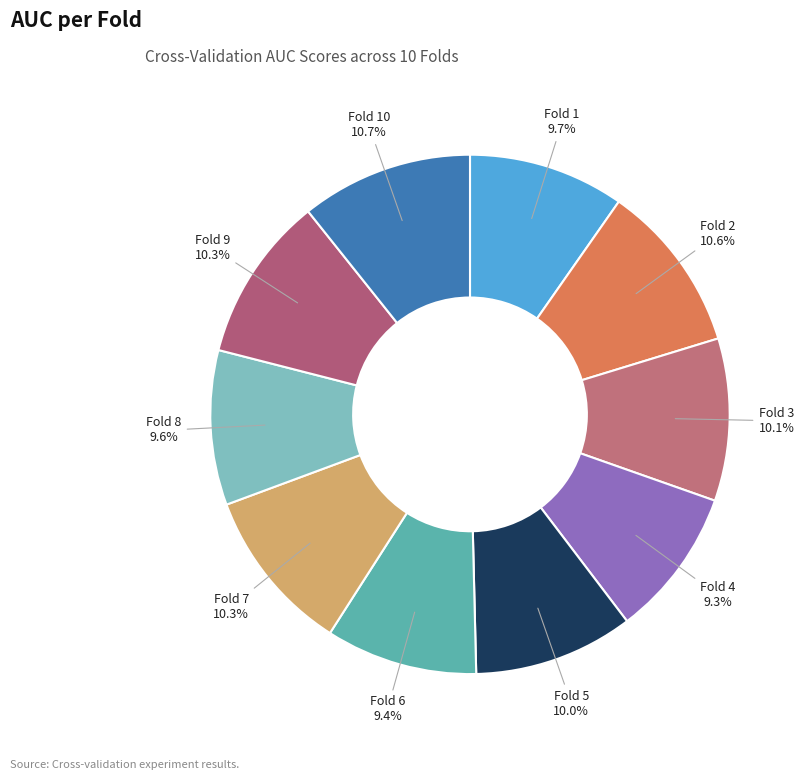

To the nearest percent, what portion does Fold 9 represent?

10%